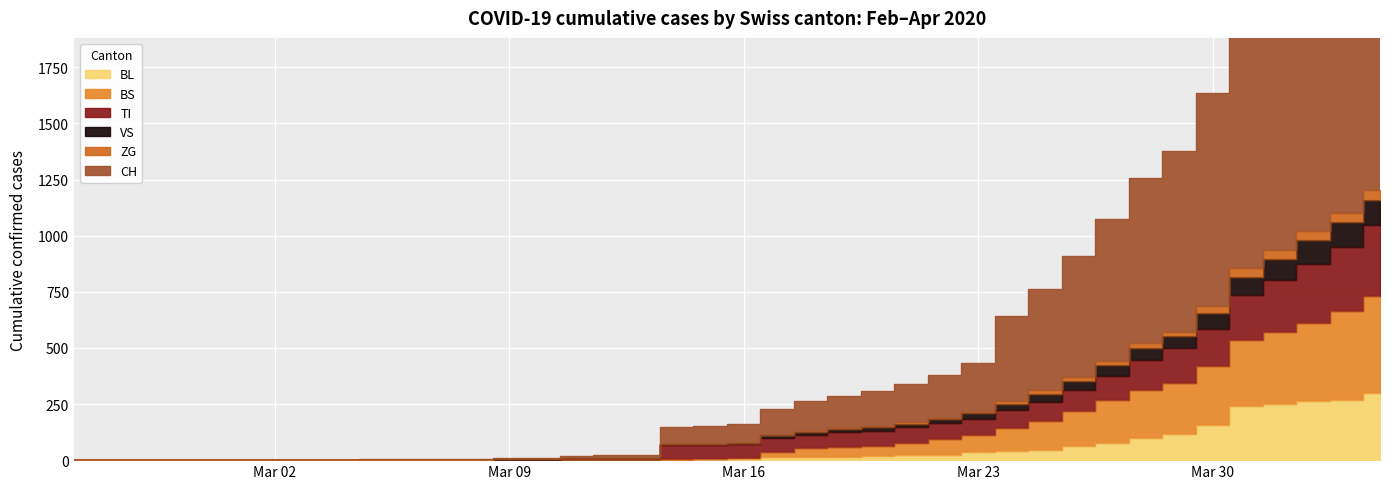

True or false: TI and ZG intersect in this chart.

False